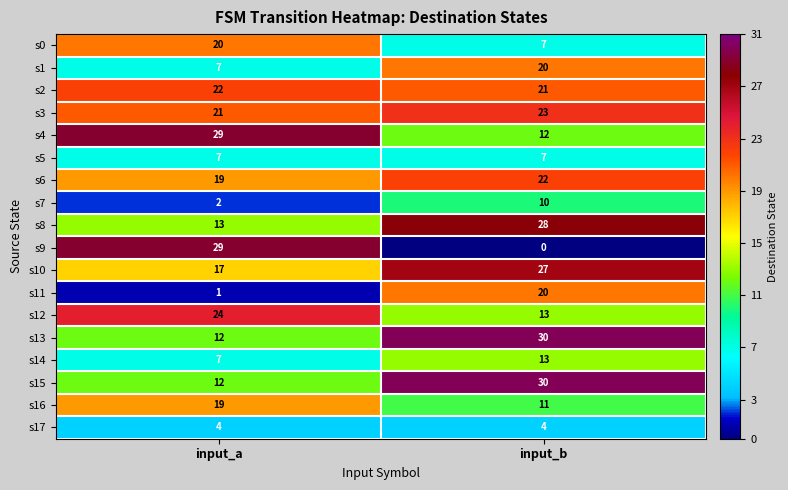

Rank the categories by s14 value from lowest to highest.

input_a, input_b